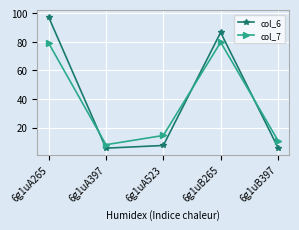

What is the average value of the col_7 series?

38.4